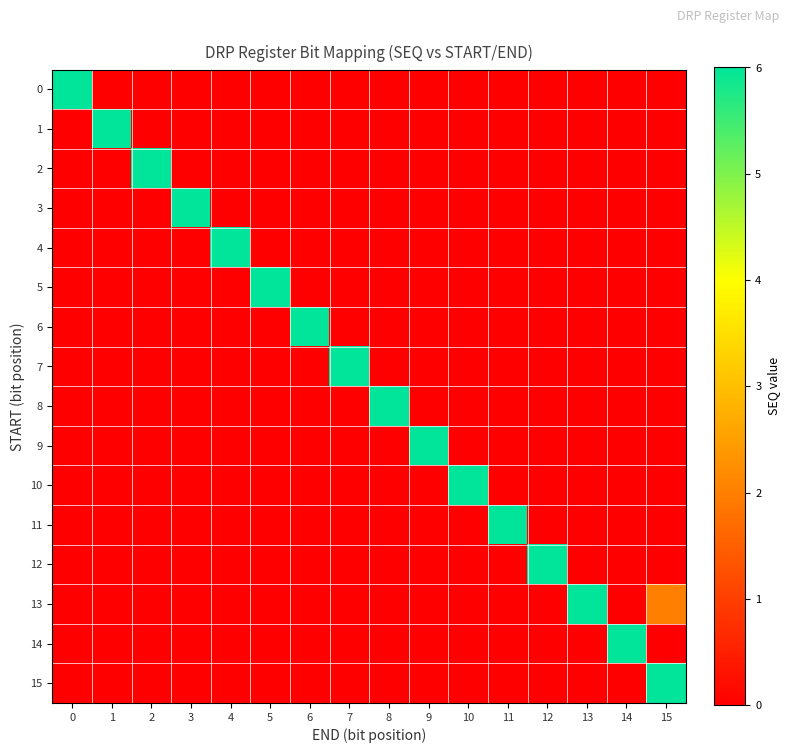

What is the difference between the highest and lowest values at 12?

22